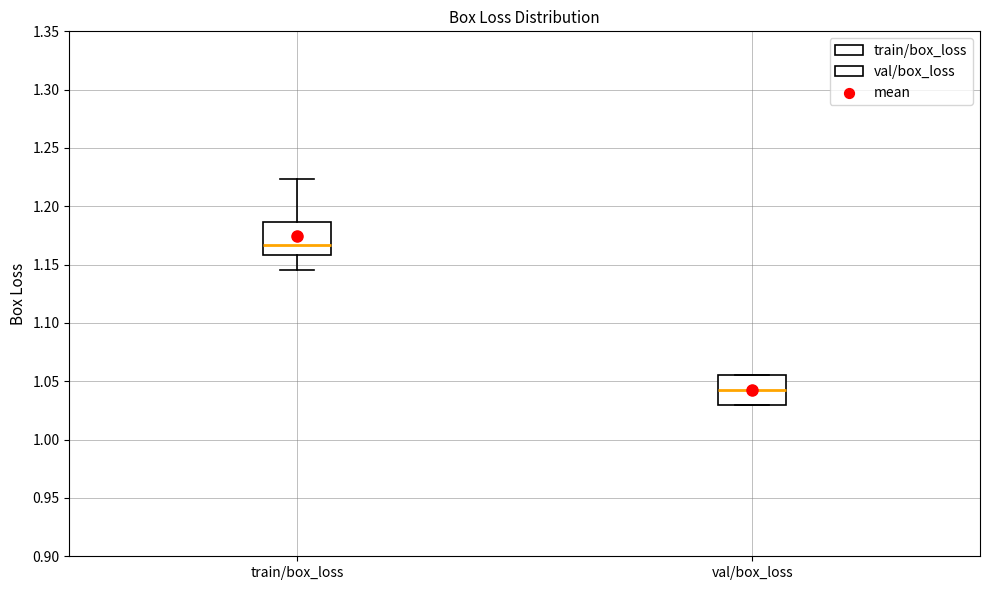

Reading left to right, read every box against the y-axis: the position of its median line, the range the box covers, and the ends of its whiskers. The values are not printed on the chart, so give them approximately, as read against the axis.

train/box_loss: median 1.165, box 1.160 to 1.185, whiskers 1.145 to 1.225
val/box_loss: median 1.040, box 1.030 to 1.055, whiskers 1.030 to 1.055